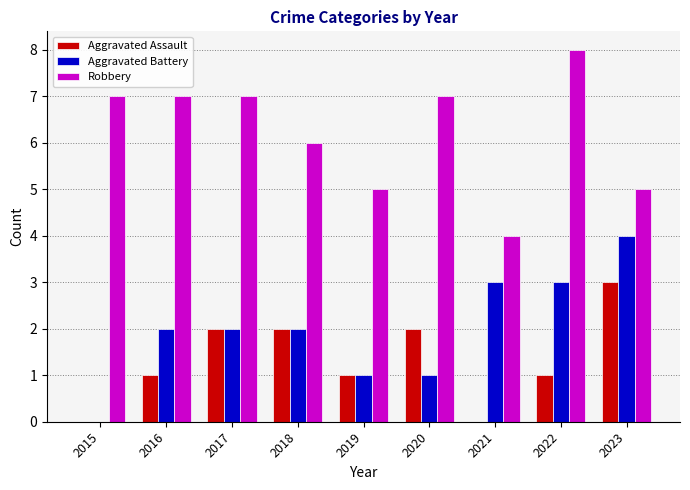

What is the highest value of the Aggravated Assault series?

3